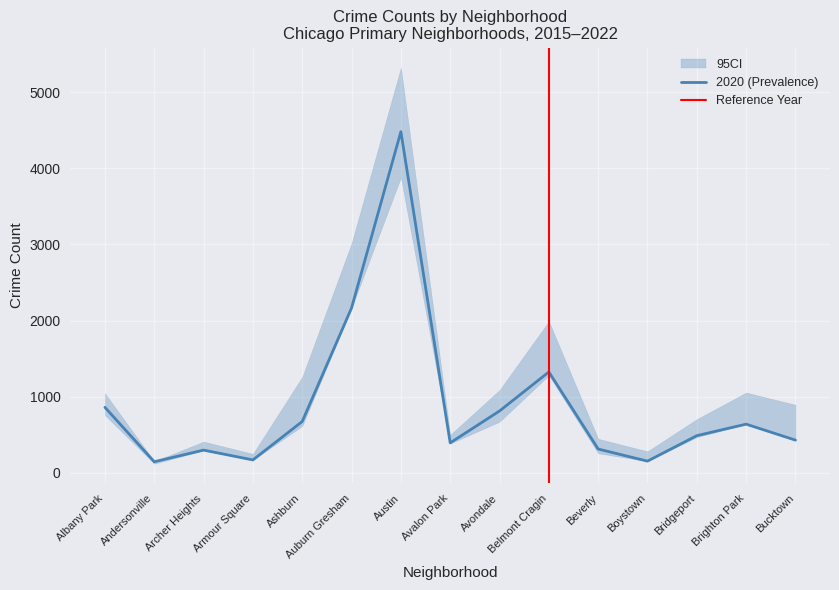

True or false: 2020 (Prevalence) has a value of 673 at Ashburn.

True